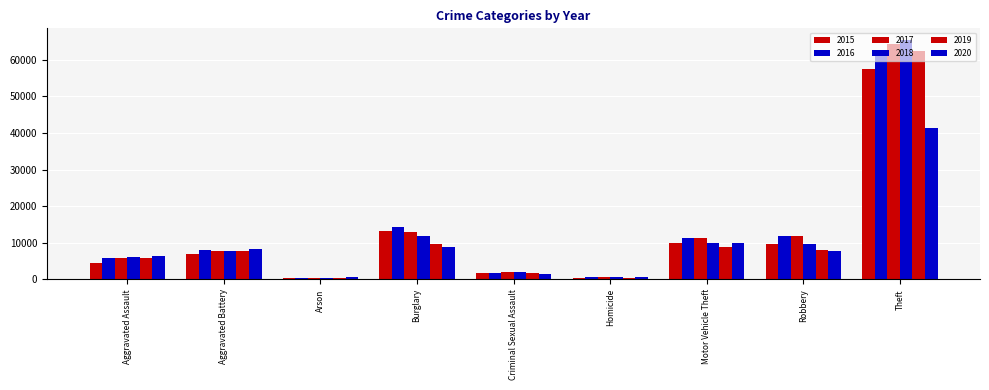

Is it true that 2018 equals 2662 at Aggravated Battery?

False